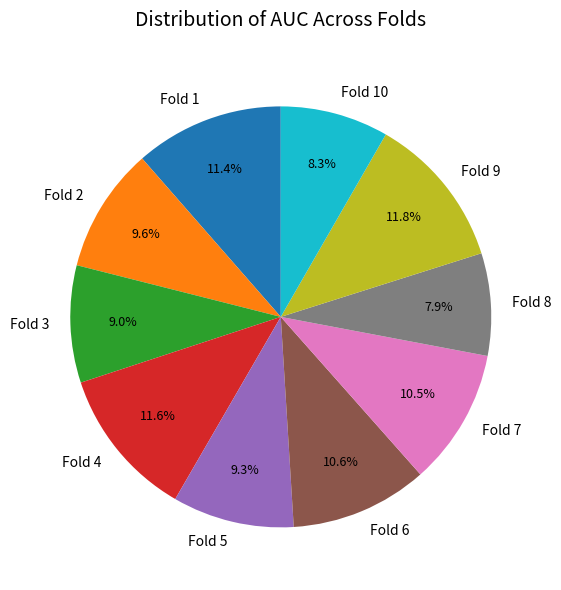

Is there a majority slice in this chart?

No